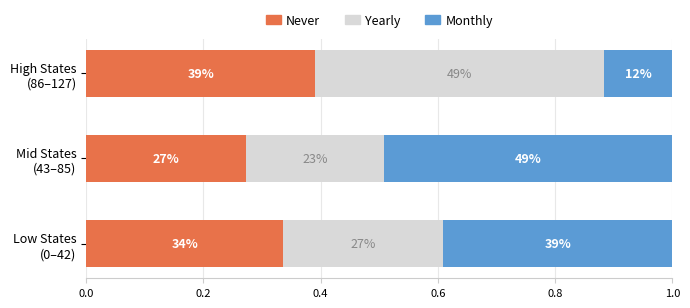

Reading left to right, extract all data points from this chart.

Never: 0.3	0.3	0.4
Yearly: 0.3	0.2	0.5
Monthly: 0.4	0.5	0.1